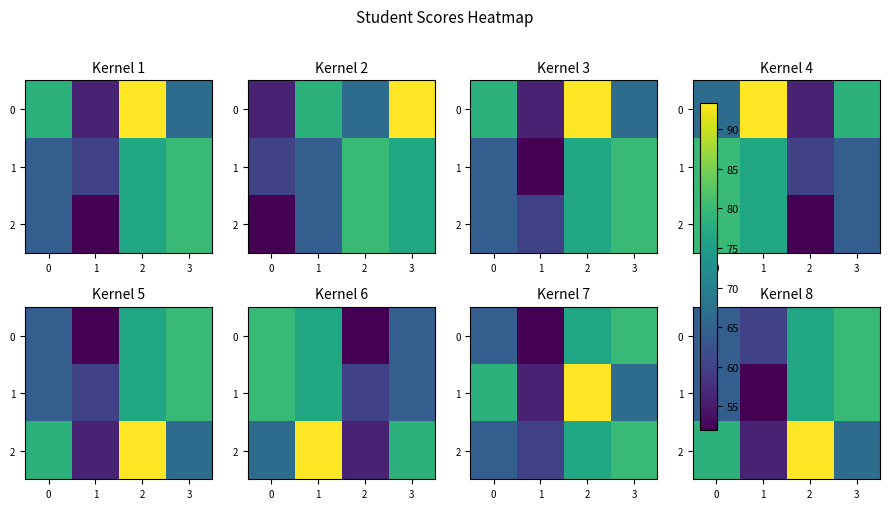

The value of 1 at 2 is 76.7. True or false?

True